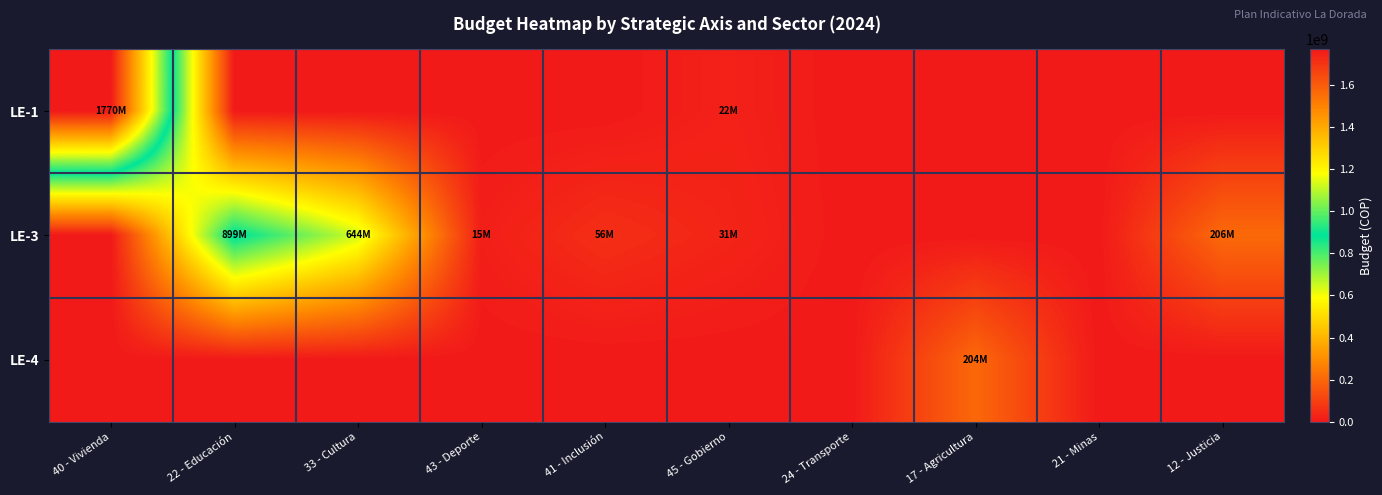

Reading left to right, extract all data points from this chart.

LE-1: 40 - Vivienda=1770125863	22 - Educación=0	33 - Cultura=0	43 - Deporte=0	41 - Inclusión=0	45 - Gobierno=22000000	24 - Transporte=0	17 - Agricultura=0	21 - Minas=0	12 - Justicia=0
LE-3: 40 - Vivienda=0	22 - Educación=899374934	33 - Cultura=643800000	43 - Deporte=15000000	41 - Inclusión=55800000	45 - Gobierno=31000000	24 - Transporte=0	17 - Agricultura=0	21 - Minas=0	12 - Justicia=206299900
LE-4: 40 - Vivienda=0	22 - Educación=0	33 - Cultura=0	43 - Deporte=0	41 - Inclusión=0	45 - Gobierno=0	24 - Transporte=0	17 - Agricultura=204354260	21 - Minas=0	12 - Justicia=0